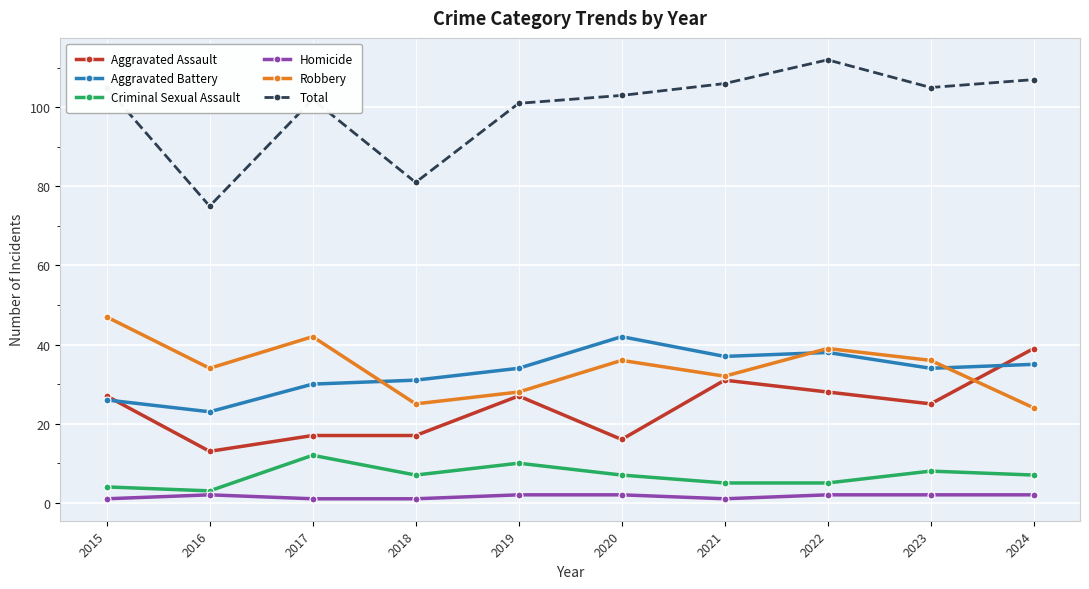

How many data points does each series have?

10